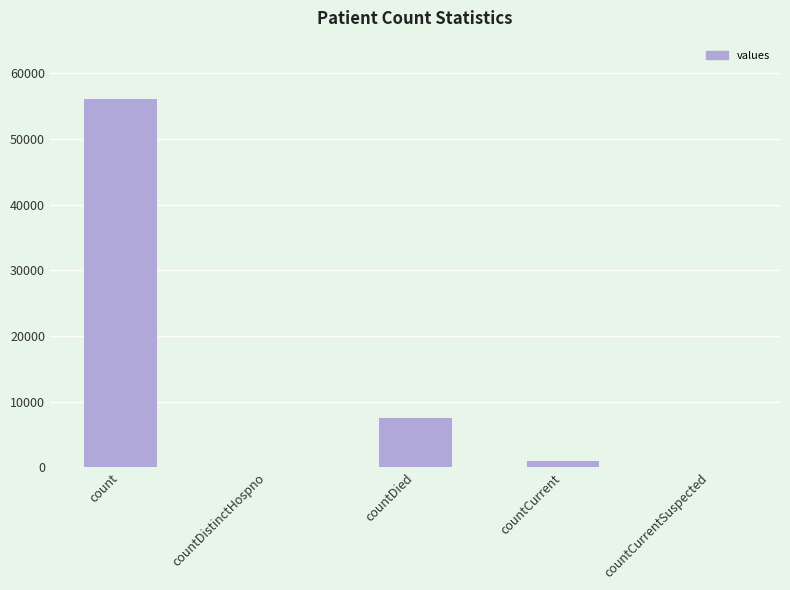

What is the greatest value displayed?

56227